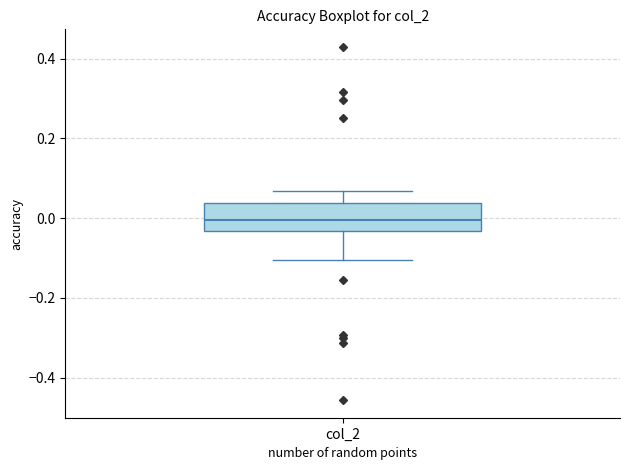

Where does the median line of the box for col_2 sit on the y-axis? The values are not printed on the chart, so give them approximately, as read against the axis.

0.00